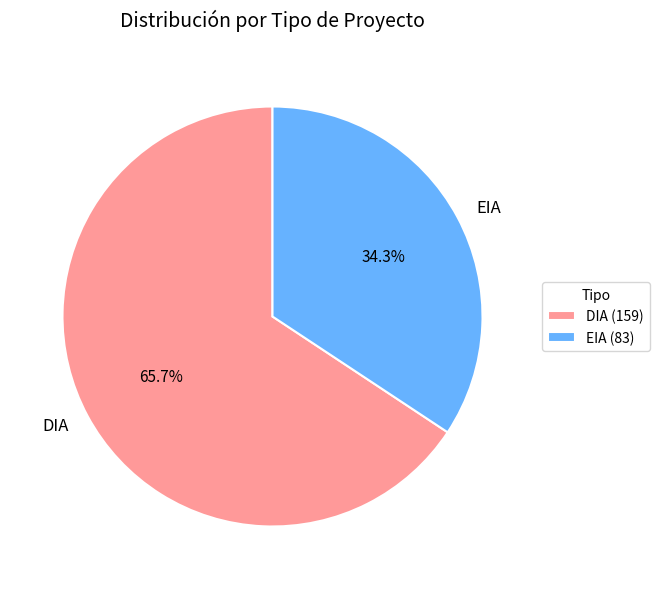

Combined, do EIA and DIA account for over 50%?

Yes